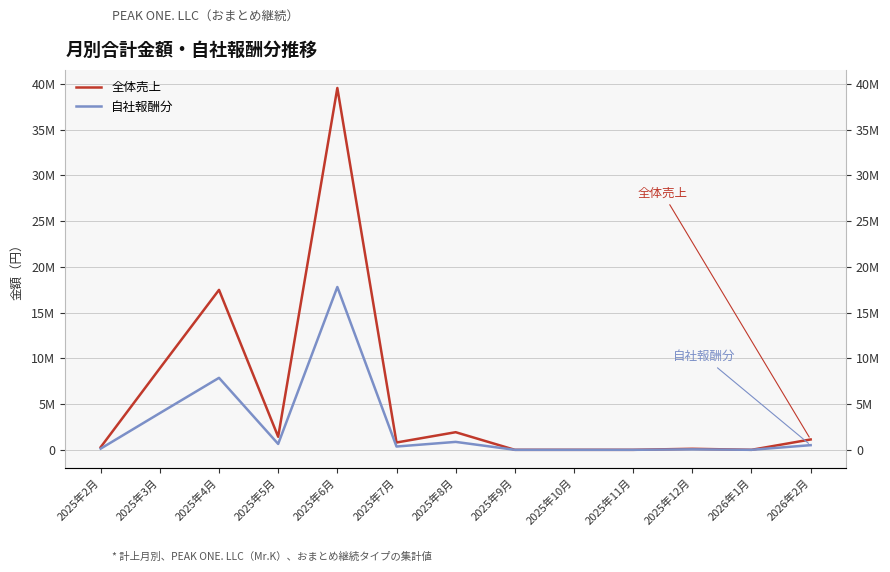

Which label corresponds to the smallest value in the chart?

2025年9月